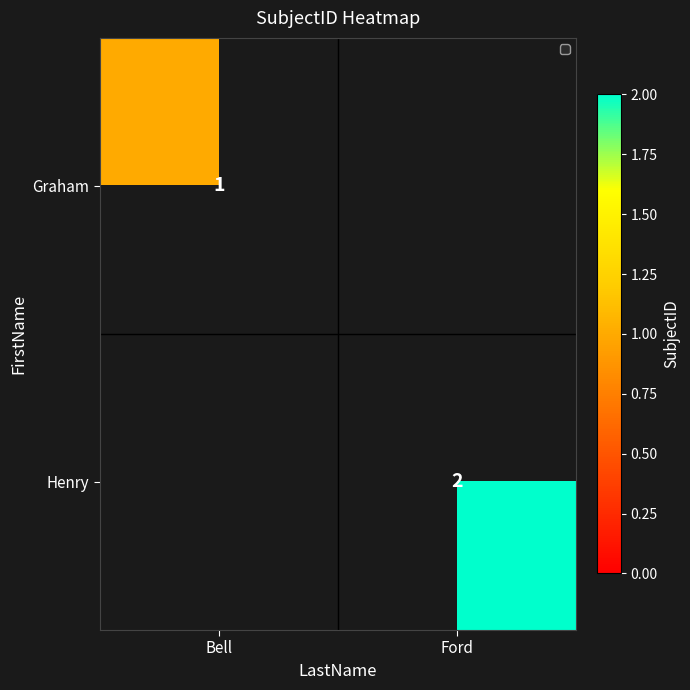

True or false: Graham has a value of 1 at Bell.

True